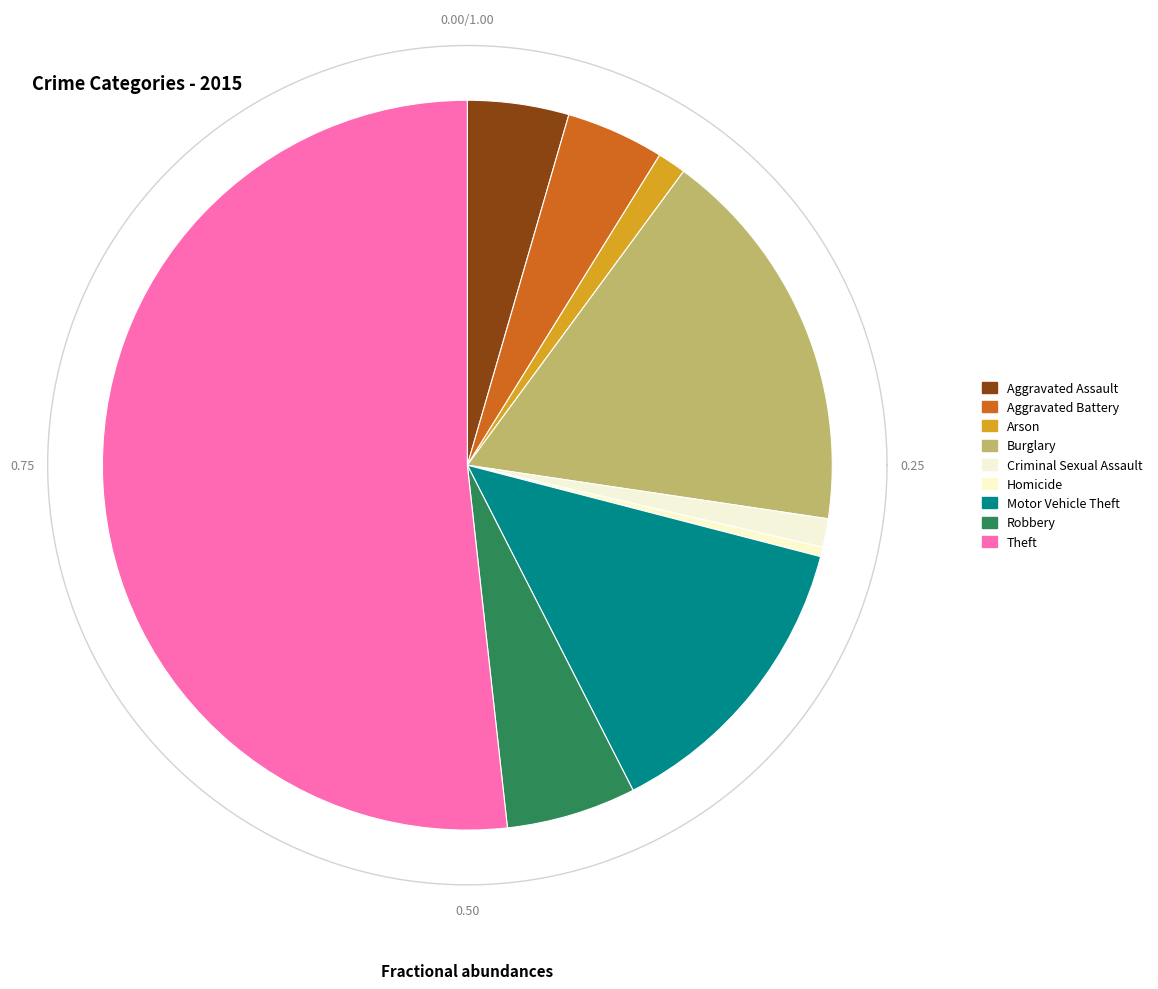

Combined, what portion of the pie is Motor Vehicle Theft and Criminal Sexual Assault?

14.7%